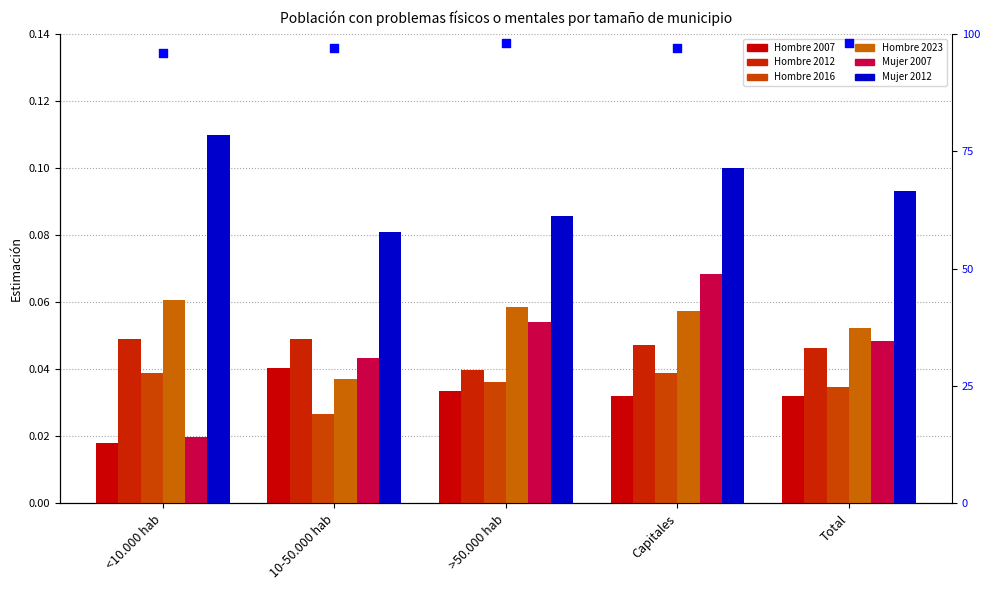

Which series has the widest spread of Y values?

Mujer 2007